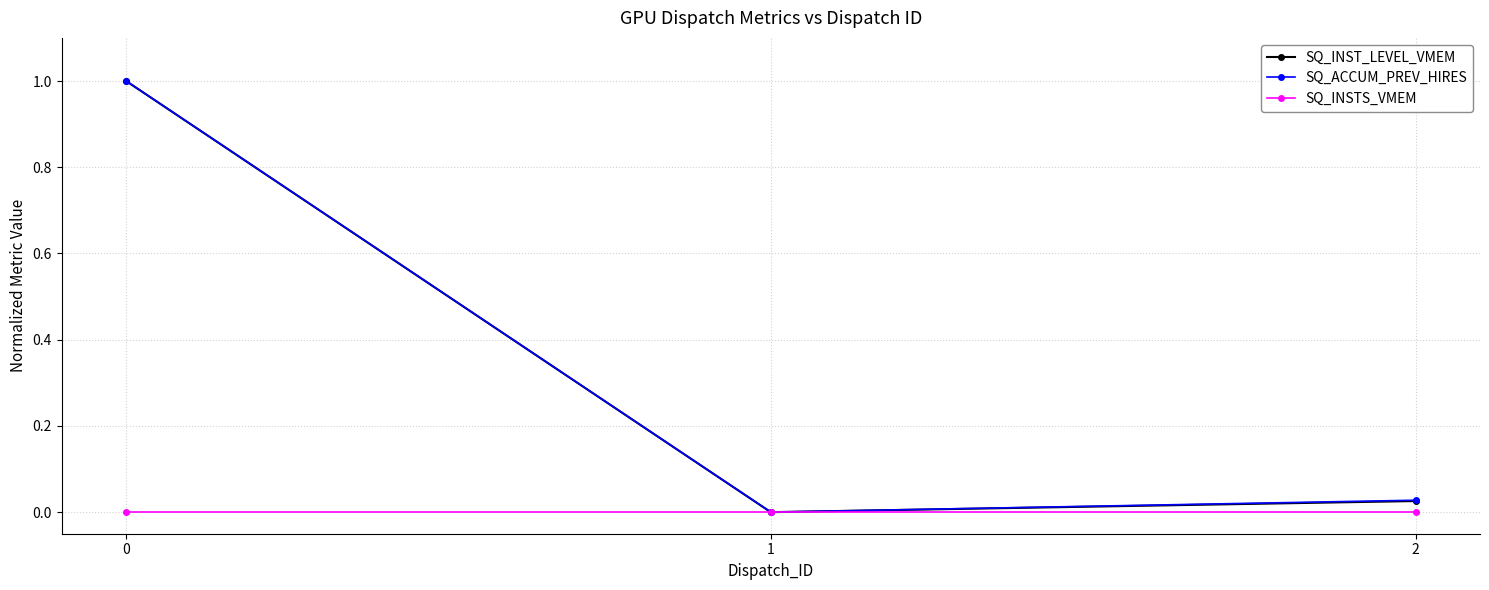

True or false: SQ_INST_LEVEL_VMEM has a value of 0.0 at 2.

True